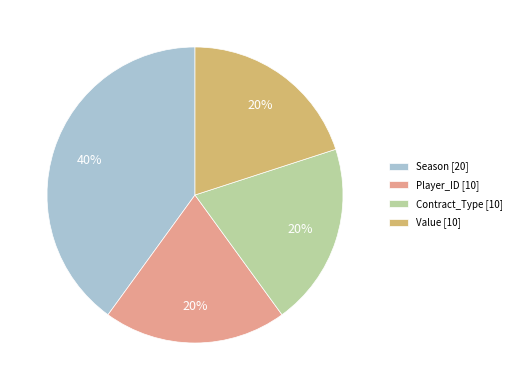

Count the number of slices in the pie.

4